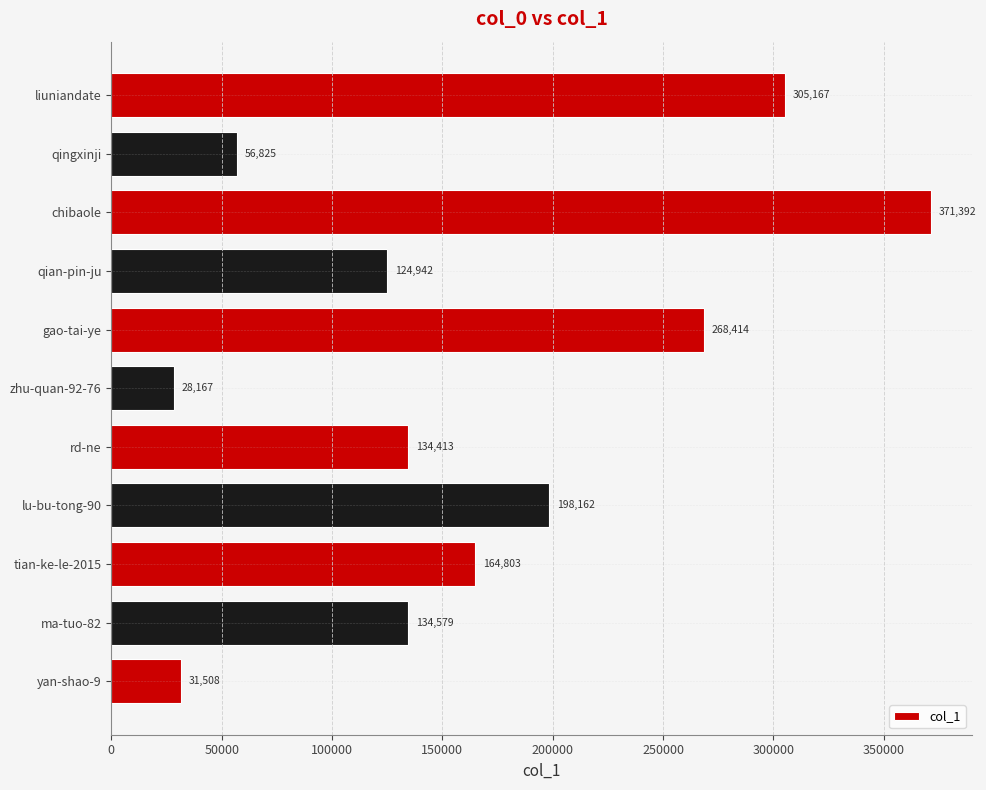

Which has a higher value, qingxinji or tian-ke-le-2015?

tian-ke-le-2015